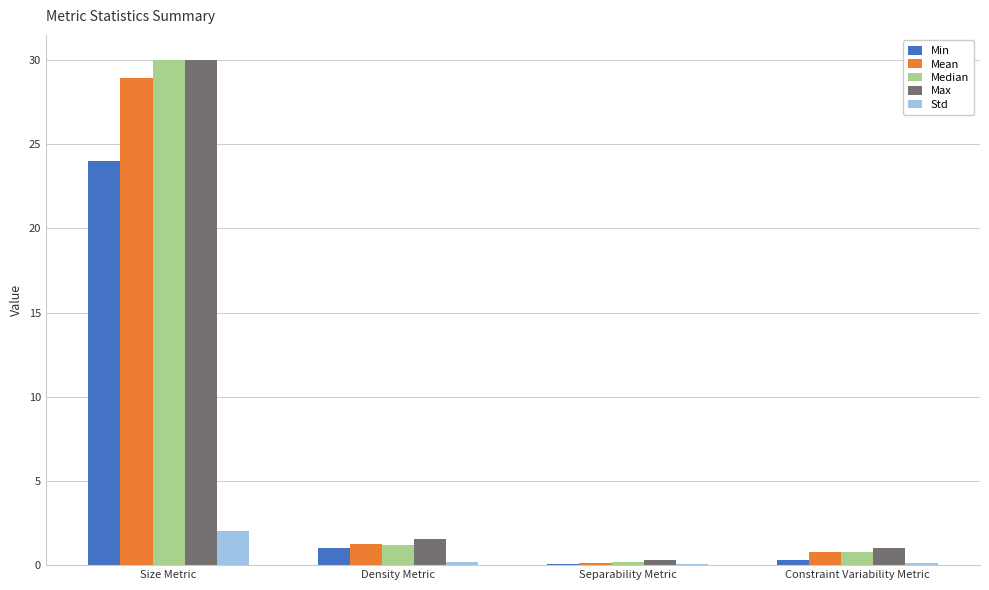

Which category has the highest value in the Median series?

Size Metric